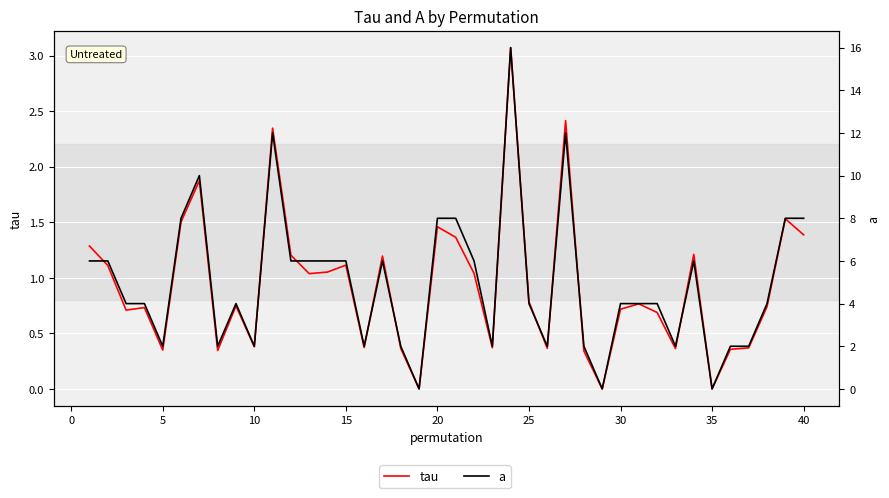

What is the maximum value shown in the chart?

16.0